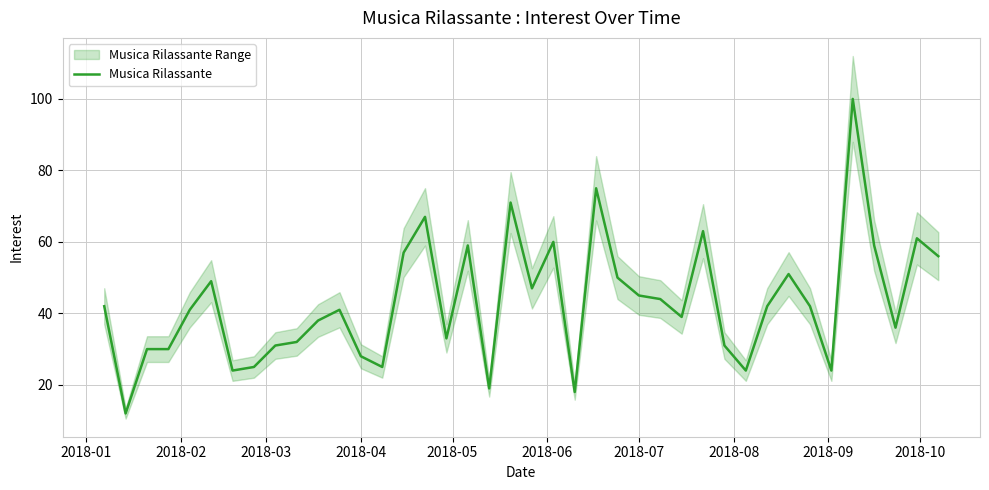

What is the minimum value for Musica Rilassante?

12